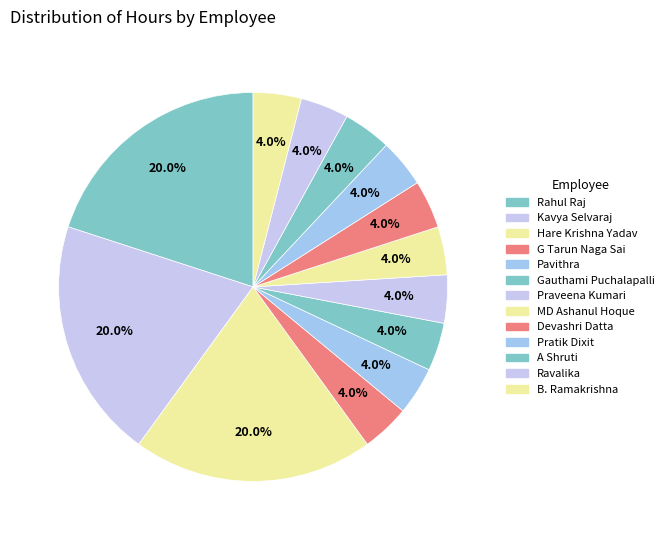

What percentage is the Ravalika slice, to the nearest percent?

4%